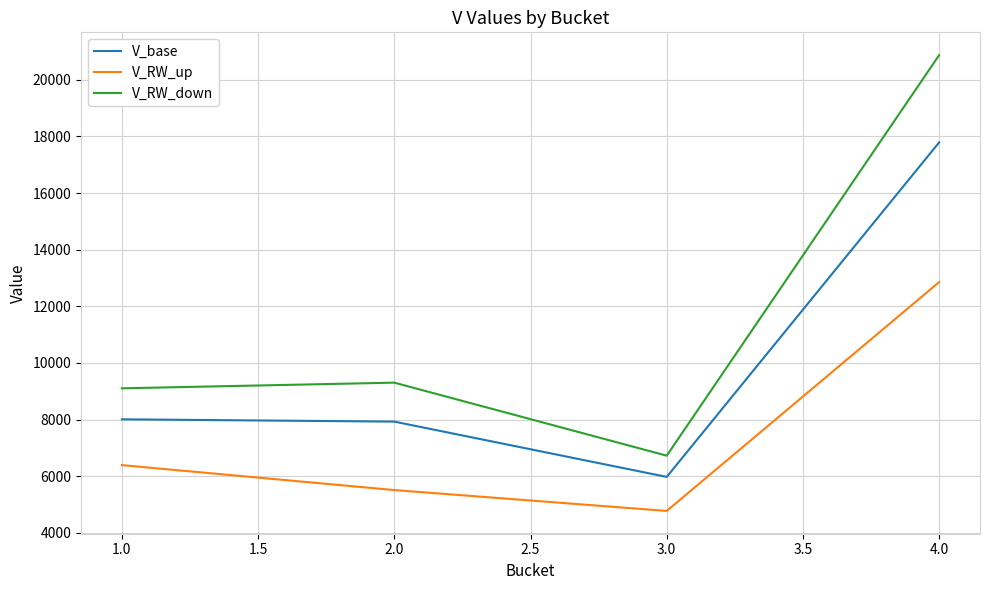

At which category is the sum across all series the highest?

4.0